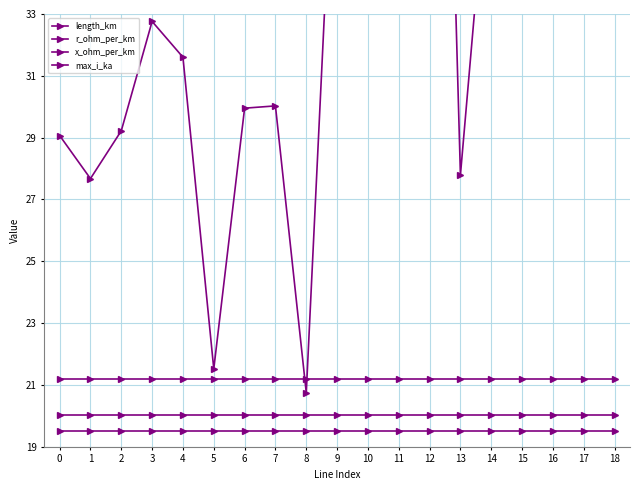

Reading left to right, extract all data points from this chart.

length_km: 0=29.1	1=27.7	2=29.2	3=32.8	4=31.6	5=21.5	6=30.0	7=30.0	8=20.7	9=41.6	10=43.2	11=38.3	12=63.3	13=27.8	14=39.3	15=41.2	16=40.2	17=39.5	18=36.3
r_ohm_per_km: 0=19.5	1=19.5	2=19.5	3=19.5	4=19.5	5=19.5	6=19.5	7=19.5	8=19.5	9=19.5	10=19.5	11=19.5	12=19.5	13=19.5	14=19.5	15=19.5	16=19.5	17=19.5	18=19.5
x_ohm_per_km: 0=20.0	1=20.0	2=20.0	3=20.0	4=20.0	5=20.0	6=20.0	7=20.0	8=20.0	9=20.0	10=20.0	11=20.0	12=20.0	13=20.0	14=20.0	15=20.0	16=20.0	17=20.0	18=20.0
max_i_ka: 0=21.2	1=21.2	2=21.2	3=21.2	4=21.2	5=21.2	6=21.2	7=21.2	8=21.2	9=21.2	10=21.2	11=21.2	12=21.2	13=21.2	14=21.2	15=21.2	16=21.2	17=21.2	18=21.2